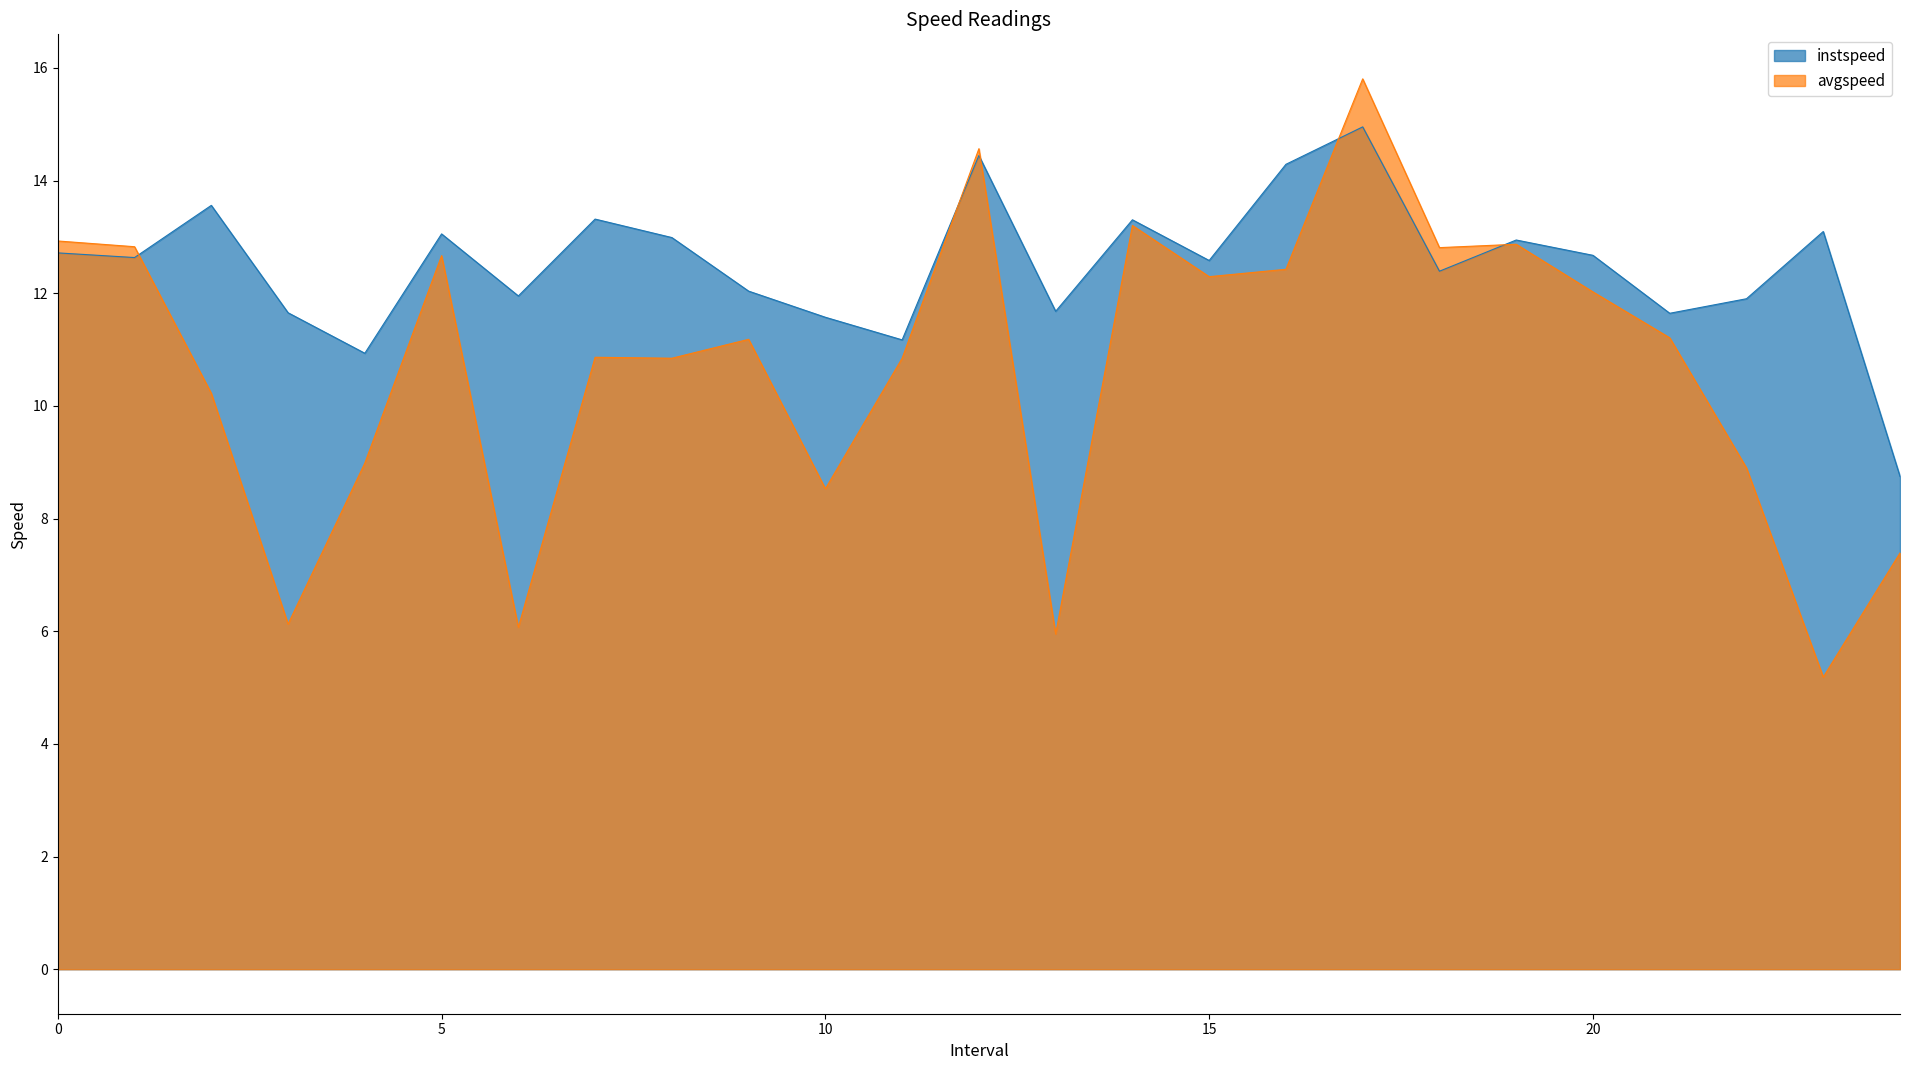

What is the total value across all series at 19.0?

25.8